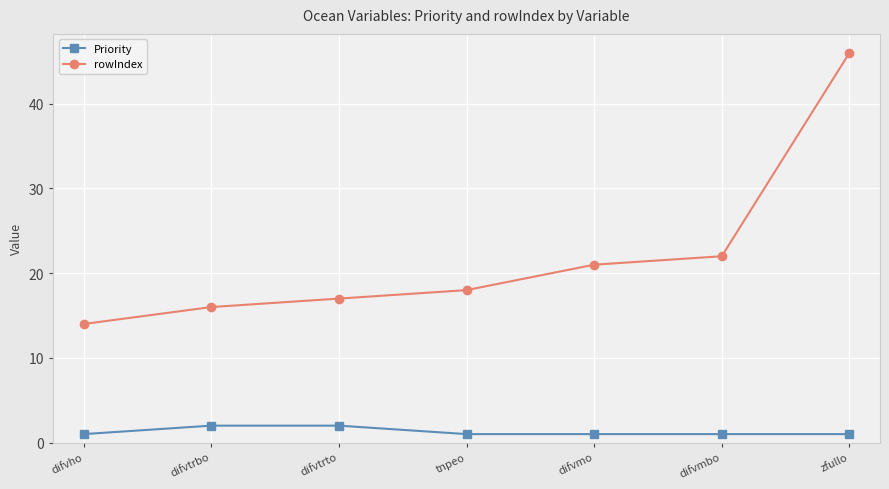

Is it true that rowIndex equals 16 at difvtrbo?

True